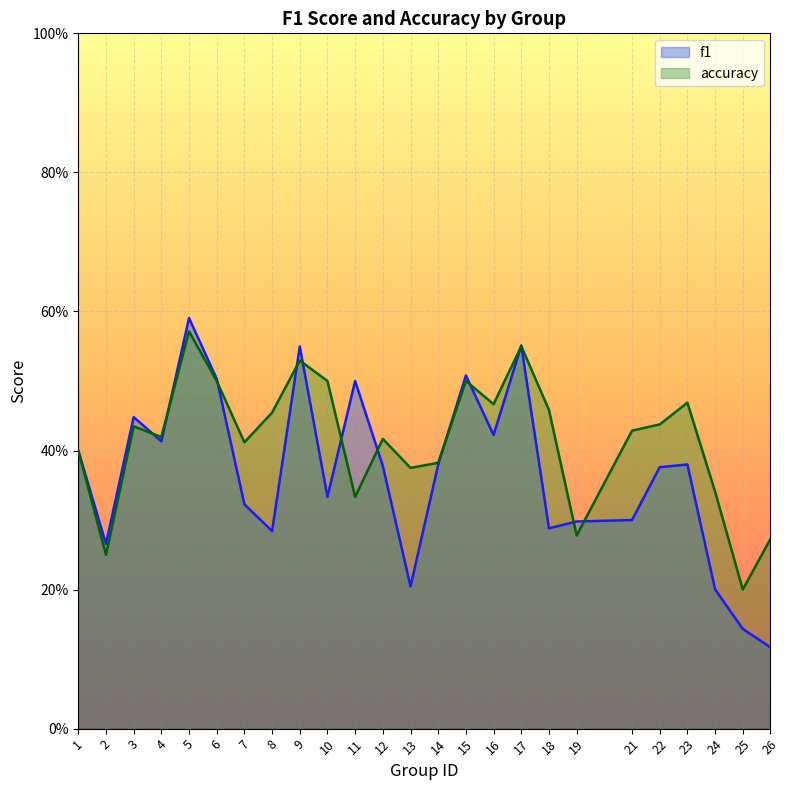

Where is accuracy nearest to the value 0?

25